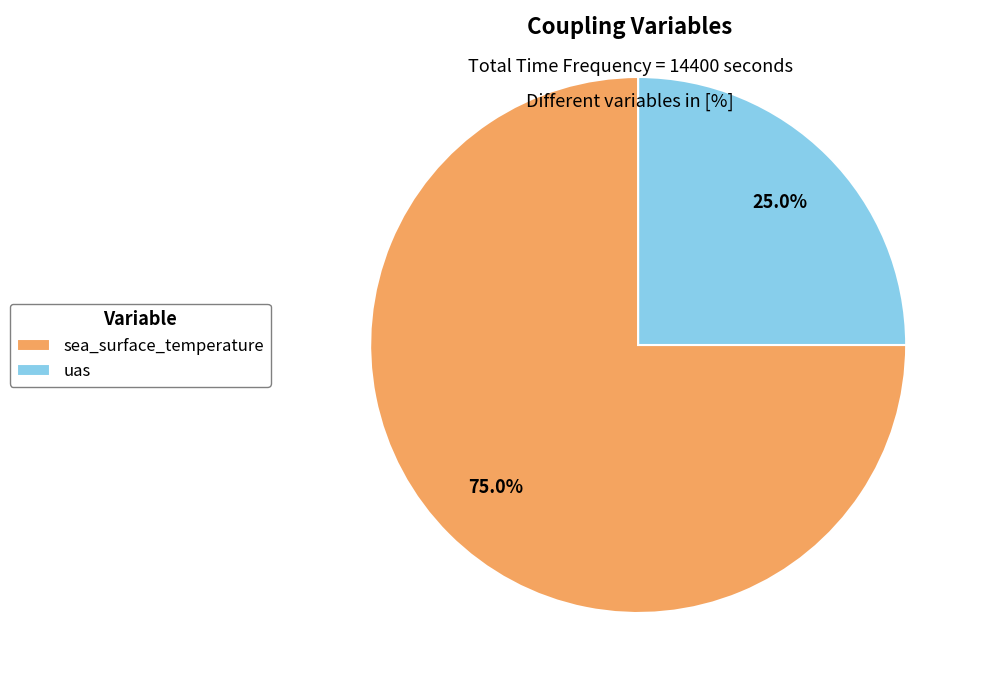

What is the ratio of the value at sea_surface_temperature to the value at uas?

3.0